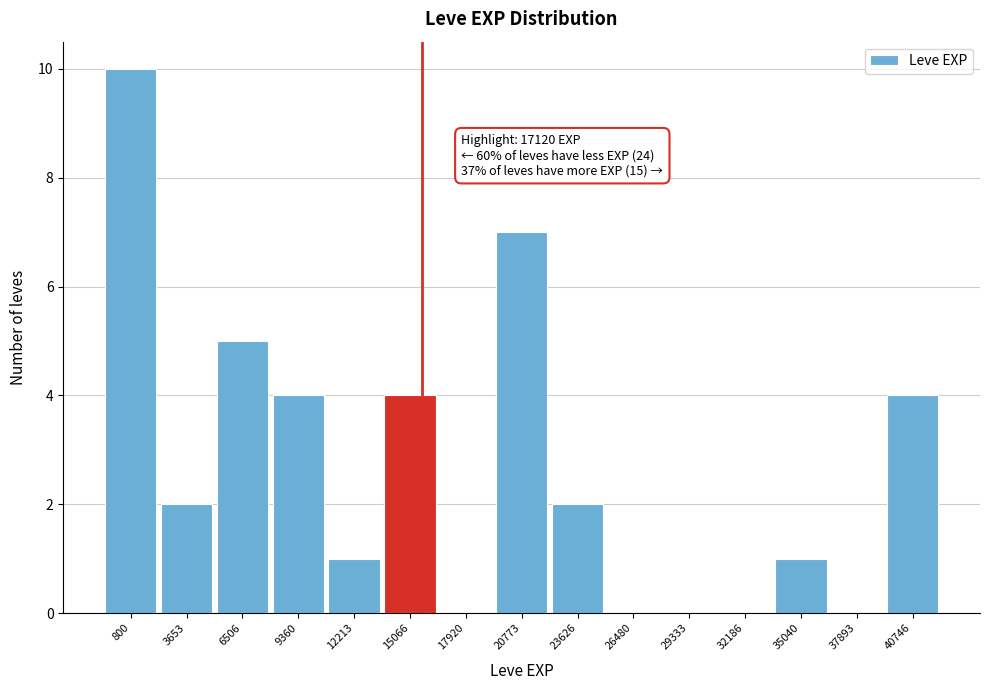

Reading left to right, extract all data points from this chart.

800=10	3653=2	6506=5	9360=4	12213=1	15066=4	17920=0	20773=7	23626=2	26480=0	29333=0	32186=0	35040=1	37893=0	40746=4